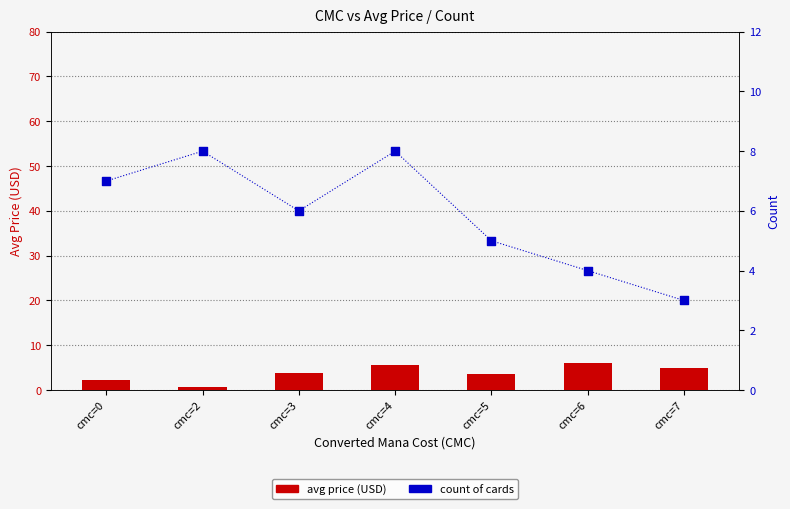

Which series has the largest Y range (max minus min)?

avg price